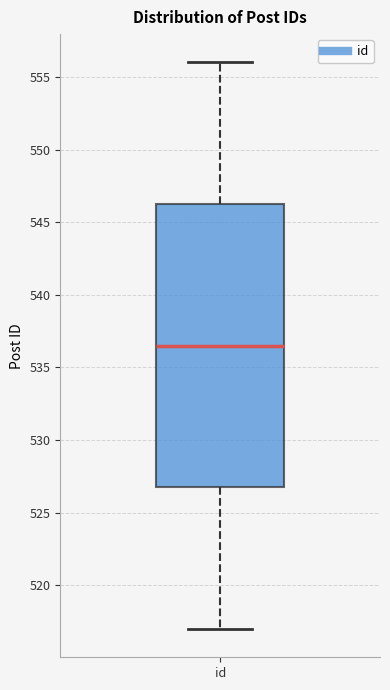

Transcribe this box plot: give where the median line is, the range the box spans, and where the two whiskers end, as read against the y-axis. The values are not printed on the chart, so give them approximately, as read against the axis.

median 536.5, box 527.0 to 546.5, whiskers 517.0 to 556.0